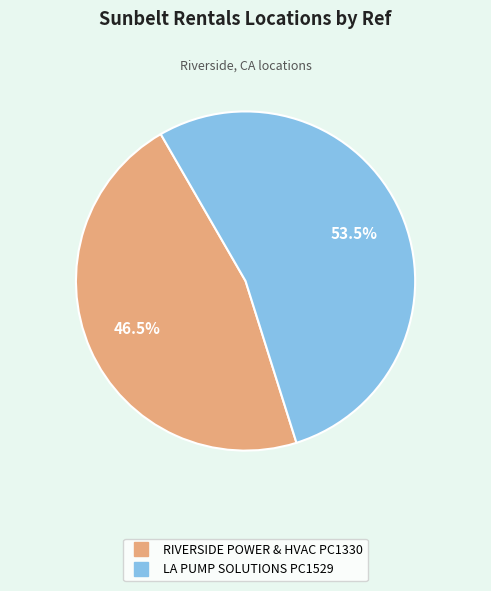

Is there any slice that represents more than half of the pie?

Yes